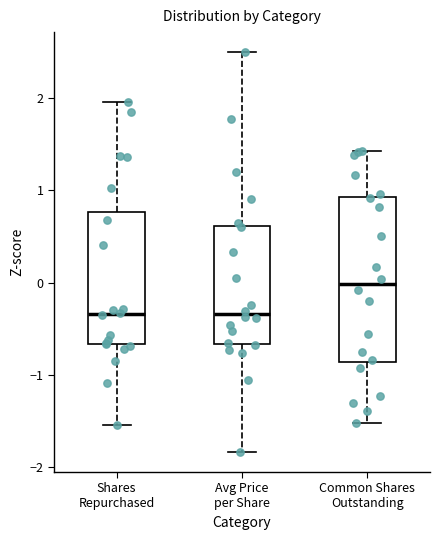

Reading left to right, transcribe this box plot: for each box, give where its median line is, the range the box spans, and where its two whiskers end, as read against the y-axis. The values are not printed on the chart, so give them approximately, as read against the axis.

Shares Repurchased: median -0.3, box -0.7 to 0.8, whiskers -1.5 to 2.0
Avg Price per Share: median -0.3, box -0.7 to 0.6, whiskers -1.8 to 2.5
Common Shares Outstanding: median 0.0, box -0.9 to 0.9, whiskers -1.5 to 1.4